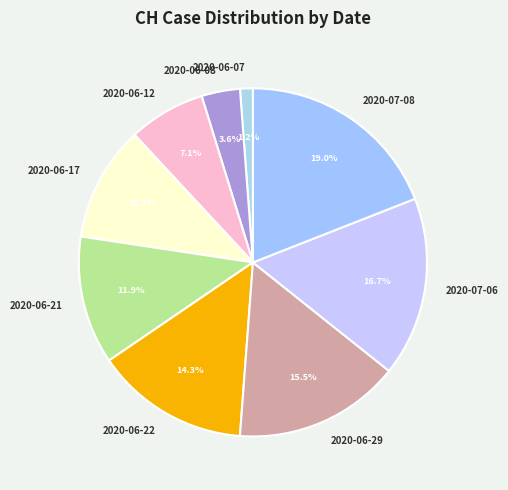

What is the largest slice in the pie chart?

2020-07-08